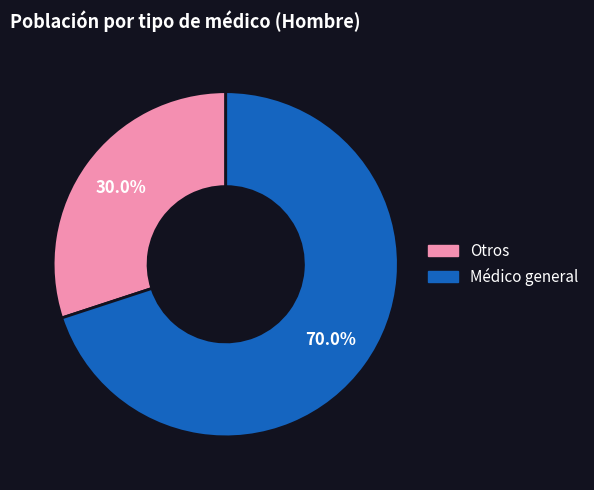

Is there any slice that represents more than half of the pie?

Yes